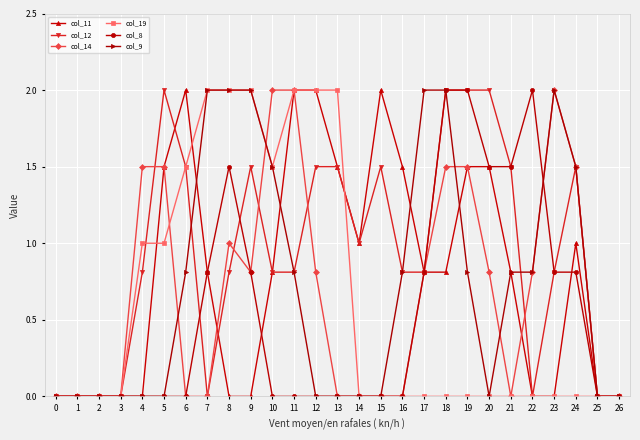

At which category is the sum across all series the highest?

18